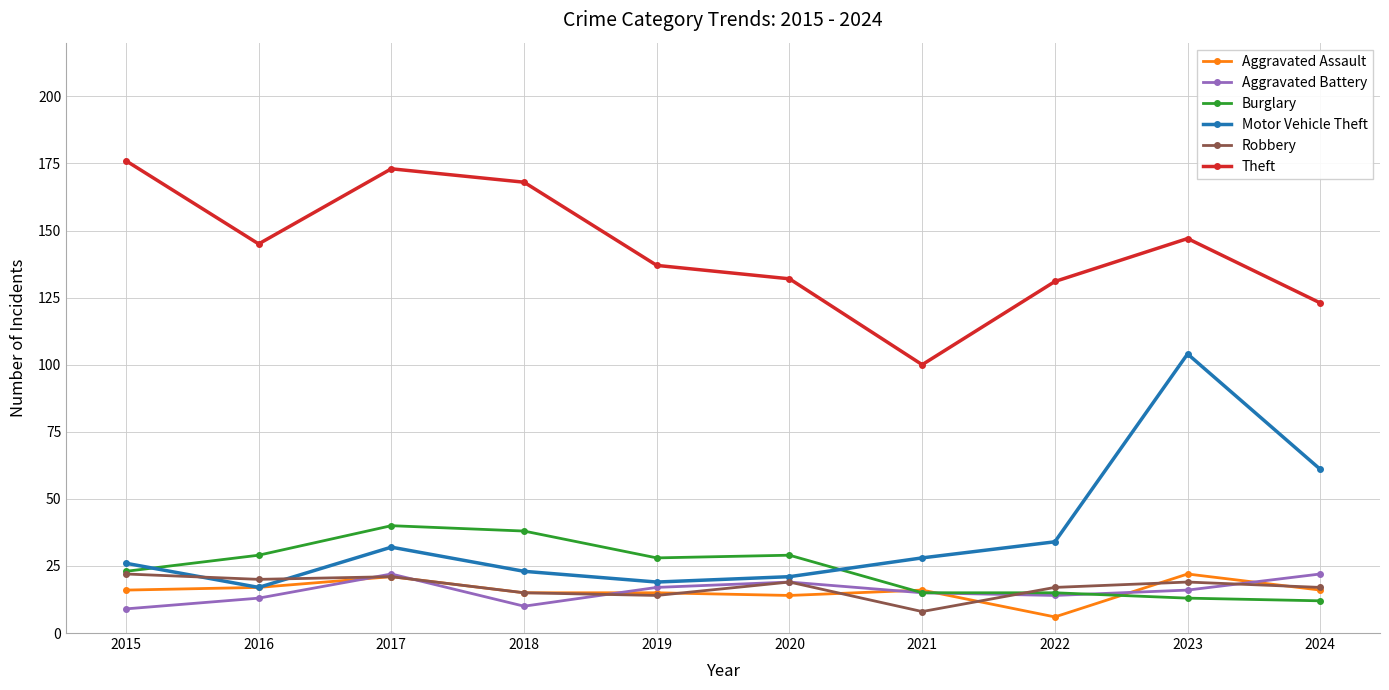

What is the lowest value of the Robbery series?

8